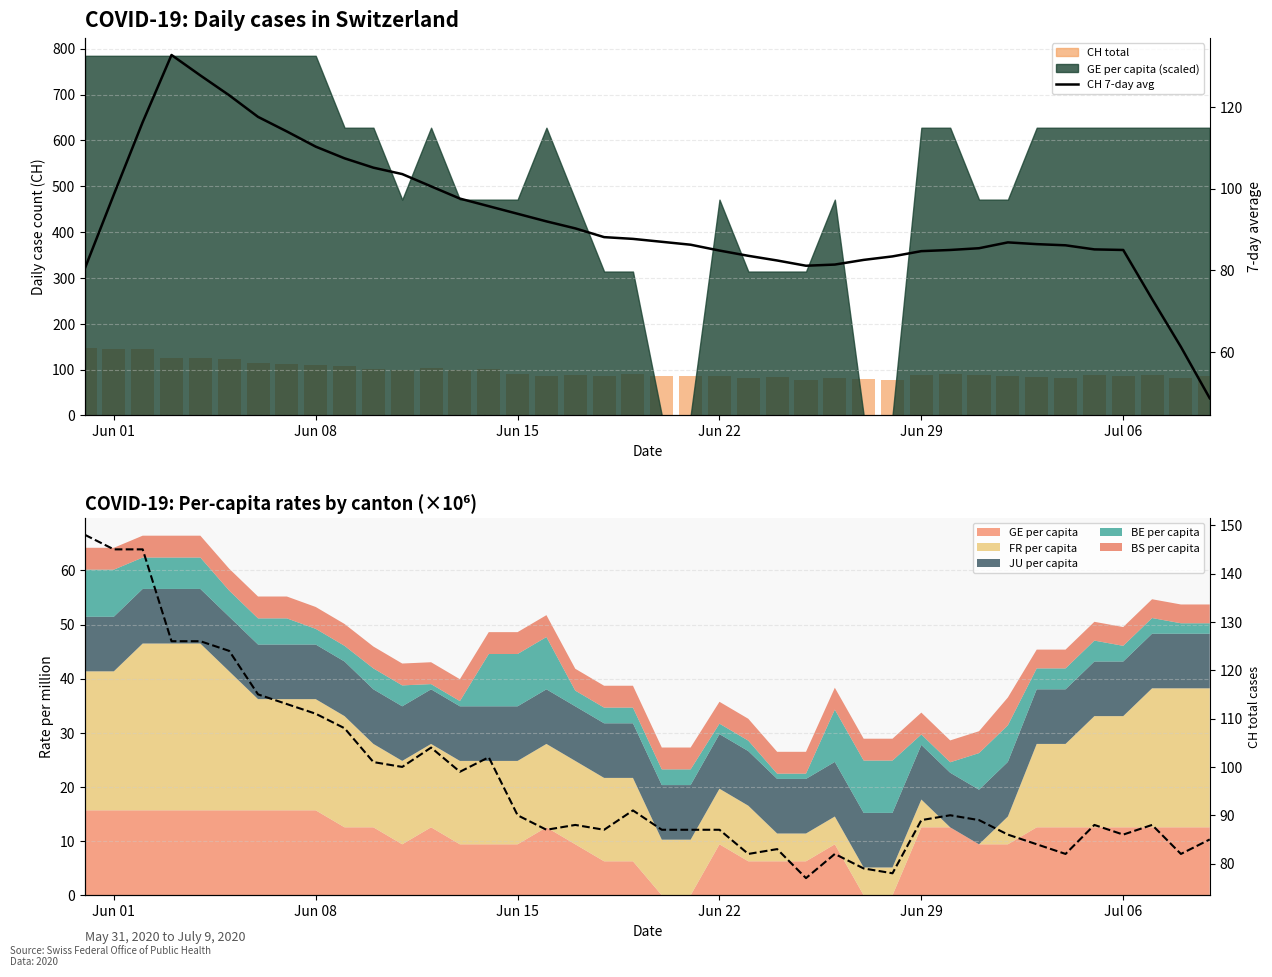

Between Jun 01 and Jun 15, which series saw the biggest shift?

CH 7-day avg